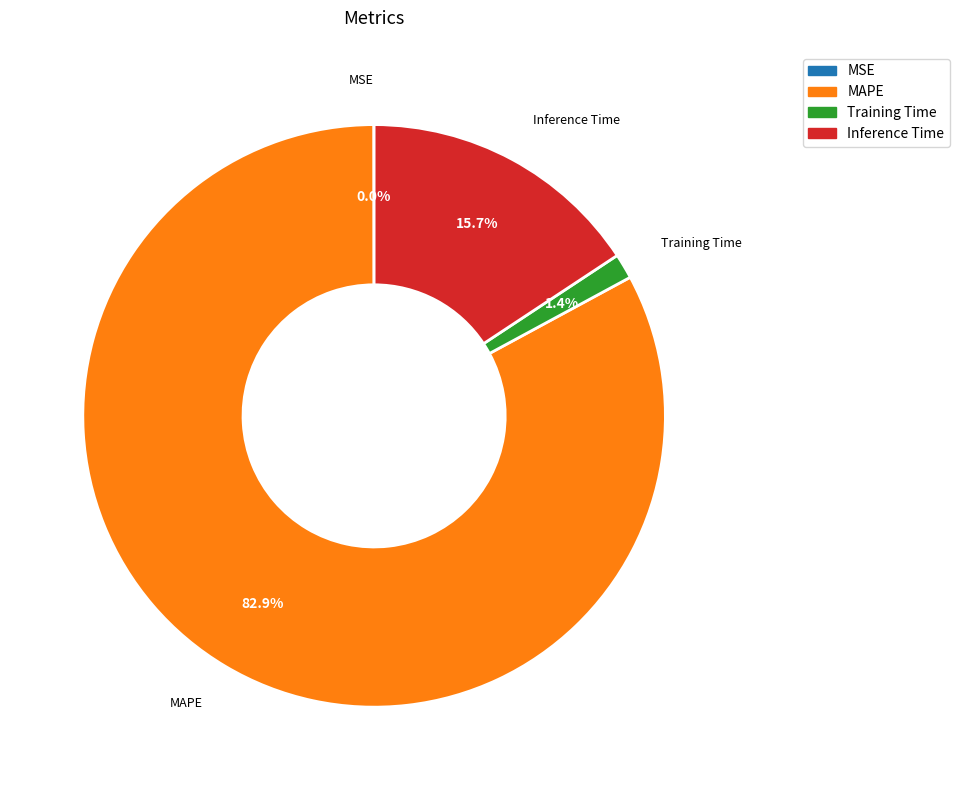

What is the largest slice in the pie chart?

MAPE